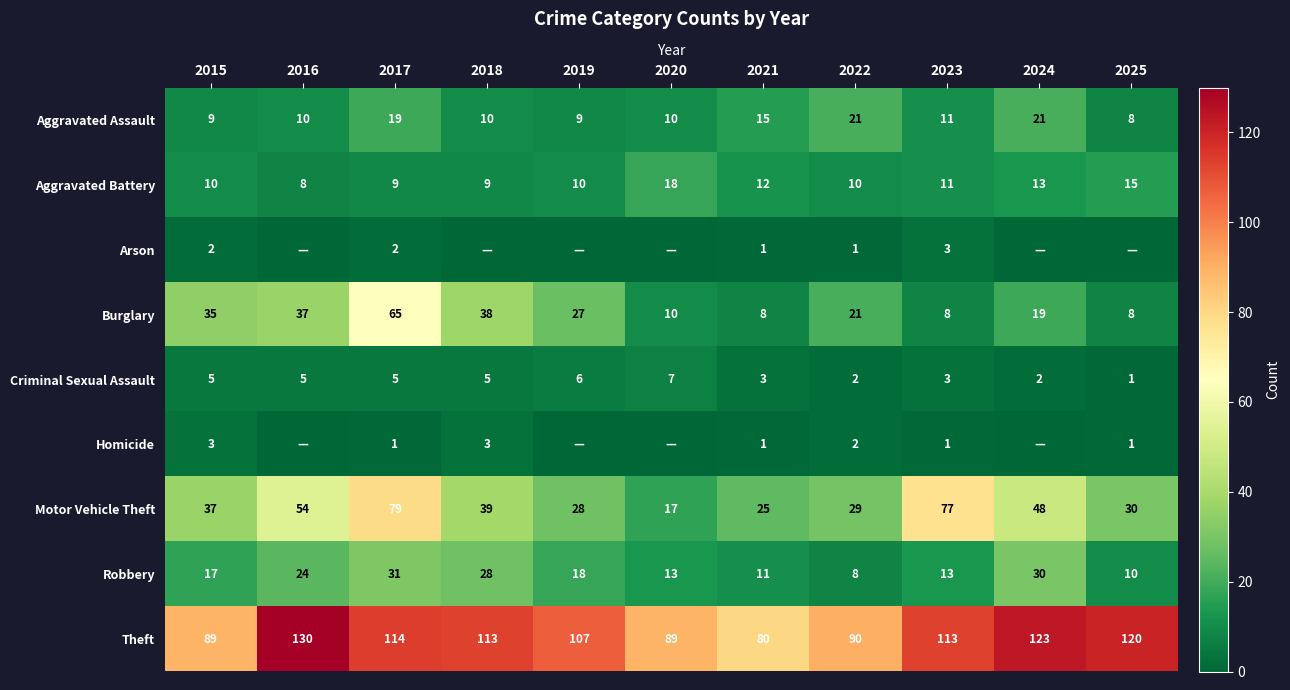

What is the difference between the maximum and minimum values in the Robbery series?

23